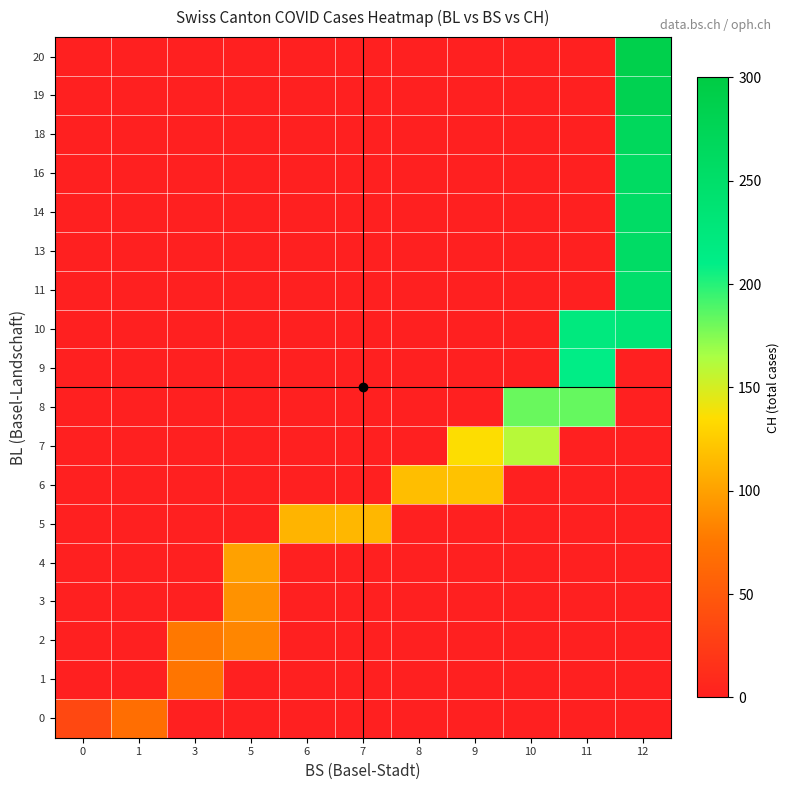

List the series in order of their peak value, lowest first.

0, 1, 2, 3, 4, 5, 6, 7, 8, 9, 10, 11, 13, 14, 16, 18, 19, 20